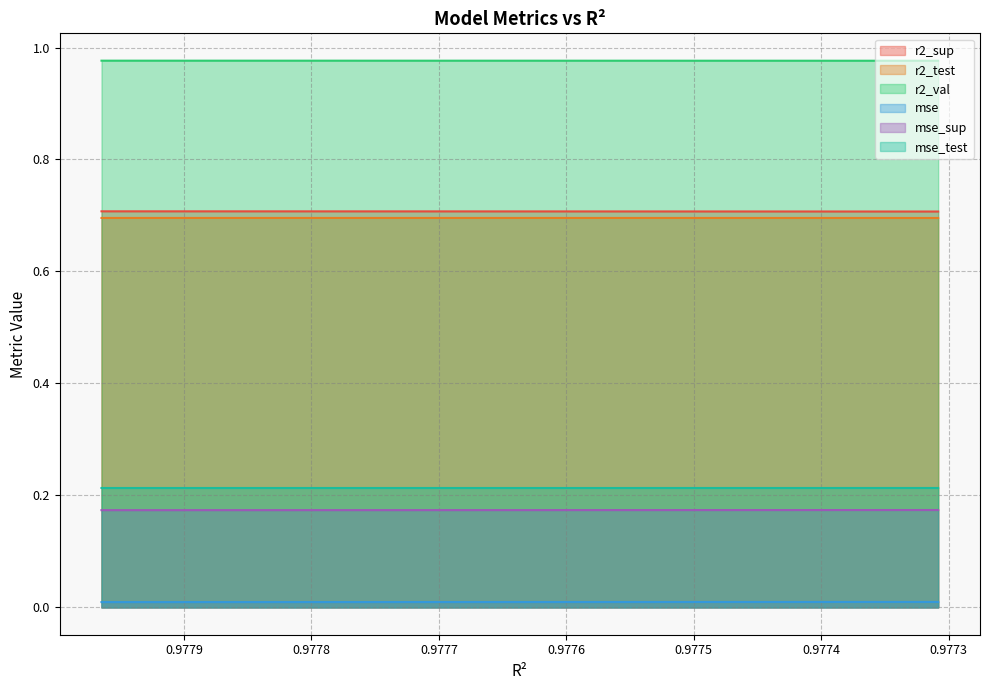

True or false: r2_val and mse_test intersect in this chart.

False